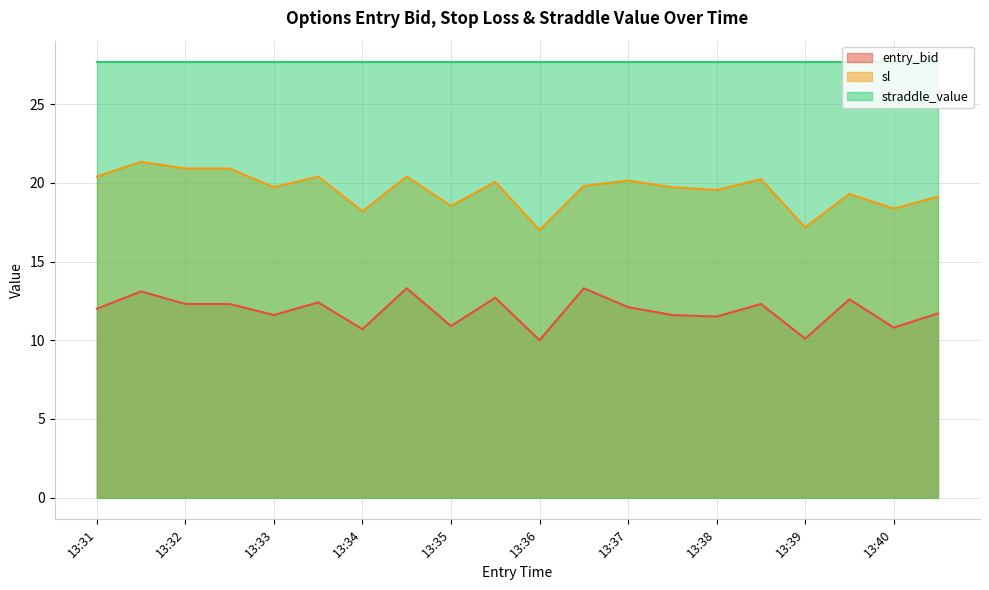

Rank the series by their maximum value, from highest to lowest.

straddle_value, sl, entry_bid